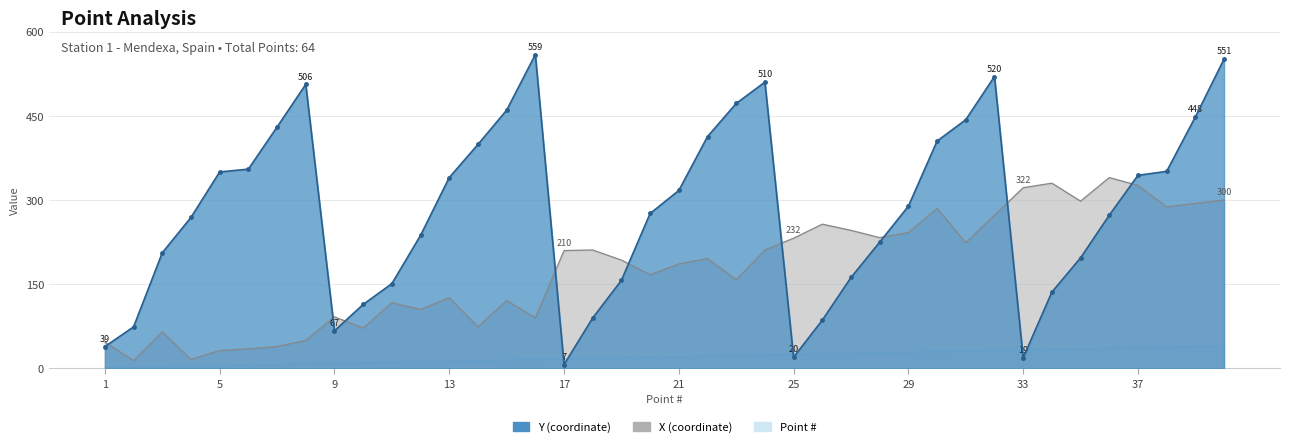

Reading left to right, extract all data points from this chart.

Point #: 1=1	2=2	3=3	4=4	5=5	6=6	7=7	8=8	9=9	10=10	11=11	12=12	13=13	14=14	15=15	16=16	17=17	18=18	19=19	20=20	21=21	22=22	23=23	24=24	25=25	26=26	27=27	28=28	29=29	30=30	31=31	32=32	33=33	34=34	35=35	36=36	37=37	38=38	39=39	40=40
X: 1=47	2=14	3=65	4=16	5=32	6=35	7=39	8=50	9=92	10=72	11=117	12=105	13=126	14=74	15=121	16=90	17=210	18=211	19=193	20=167	21=186	22=196	23=158	24=211	25=232	26=257	27=246	28=233	29=242	30=285	31=224	32=273	33=322	34=330	35=298	36=340	37=326	38=288	39=294	40=300
Y: 1=39	2=74	3=206	4=269	5=350	6=355	7=430	8=506	9=67	10=114	11=151	12=237	13=340	14=399	15=460	16=559	17=7	18=90	19=157	20=276	21=317	22=413	23=472	24=510	25=20	26=86	27=162	28=225	29=289	30=405	31=443	32=520	33=19	34=136	35=197	36=273	37=344	38=351	39=448	40=551